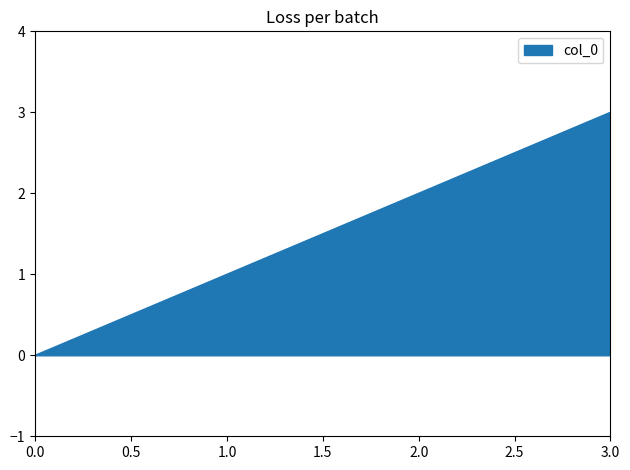

Does the chart display data point markers on the line(s)?

No